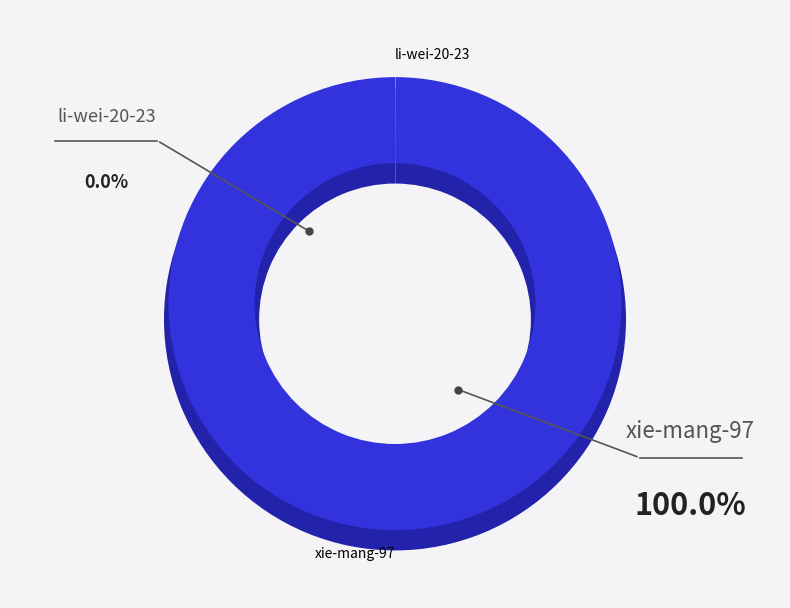

Which slice is the largest?

xie-mang-97